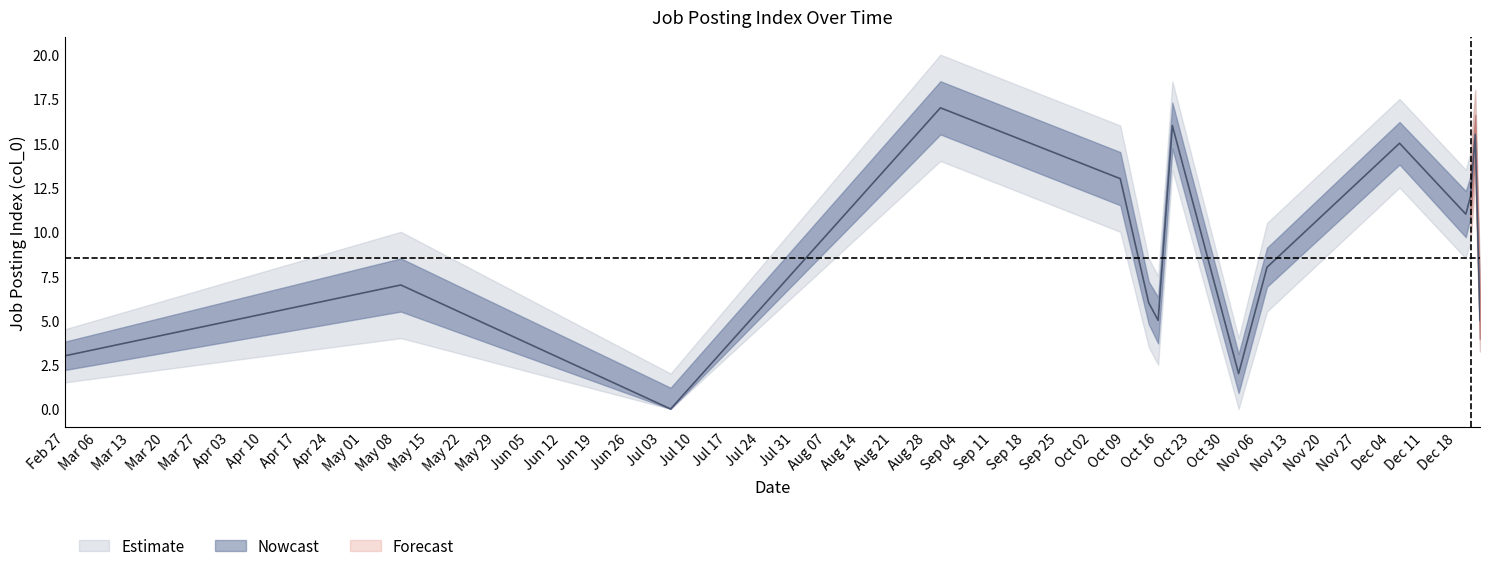

What is the difference between the highest and lowest values at 2023-10-14?

5.0